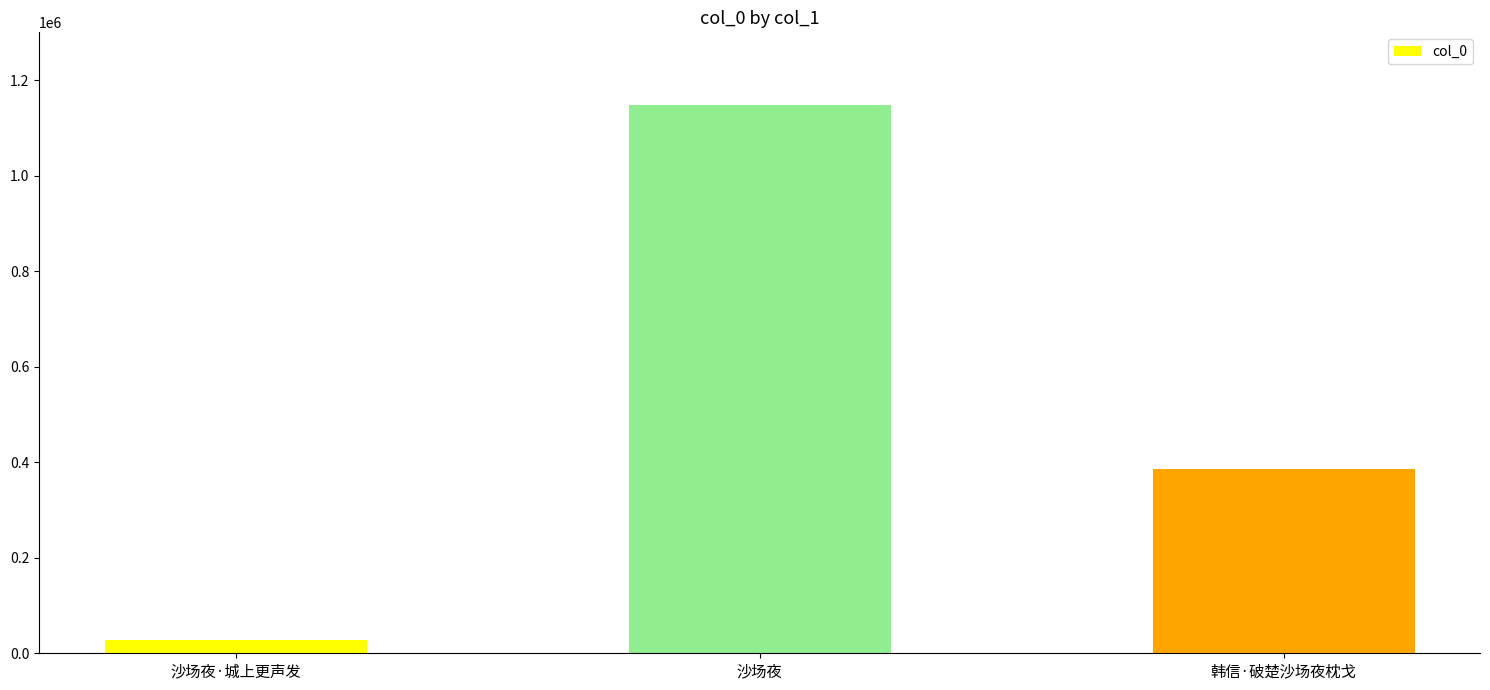

Between 韩信·破楚沙场夜枕戈 and 沙场夜, which is larger?

沙场夜